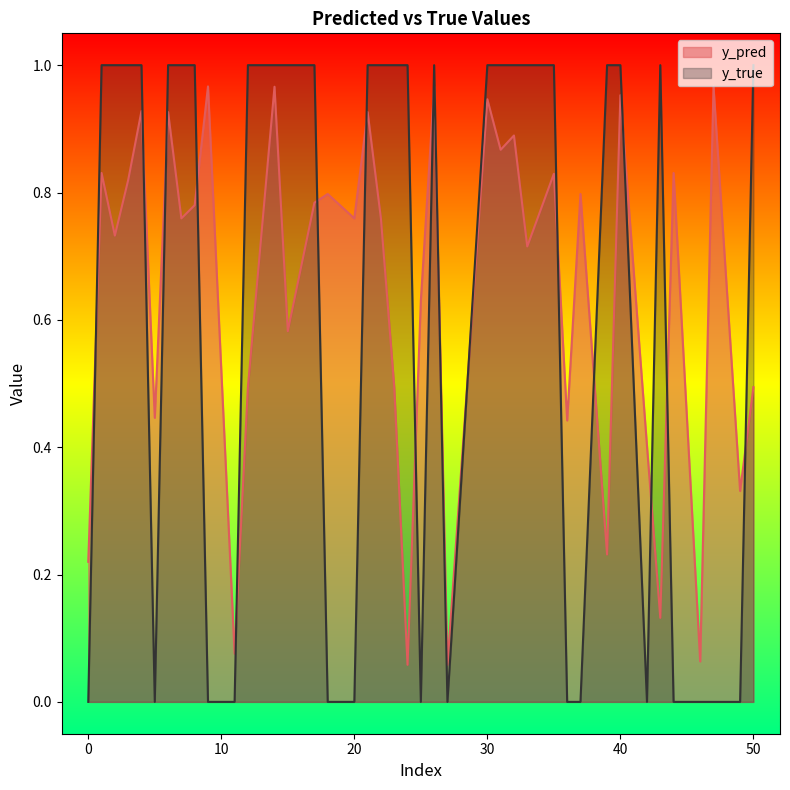

Which has a higher value, 12 or 47?

47